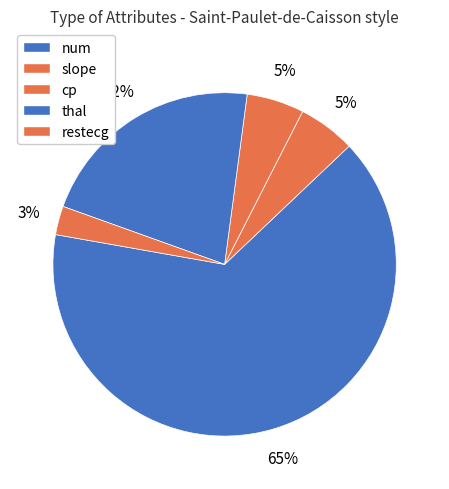

Is it true that slope is 1% of the pie?

False